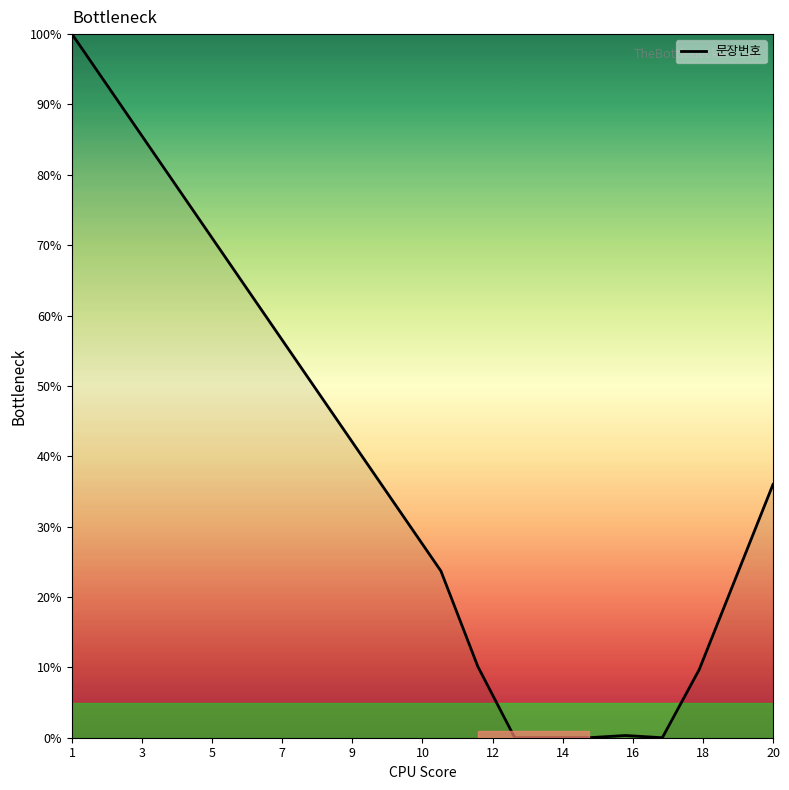

What is the greatest value displayed?

100.0